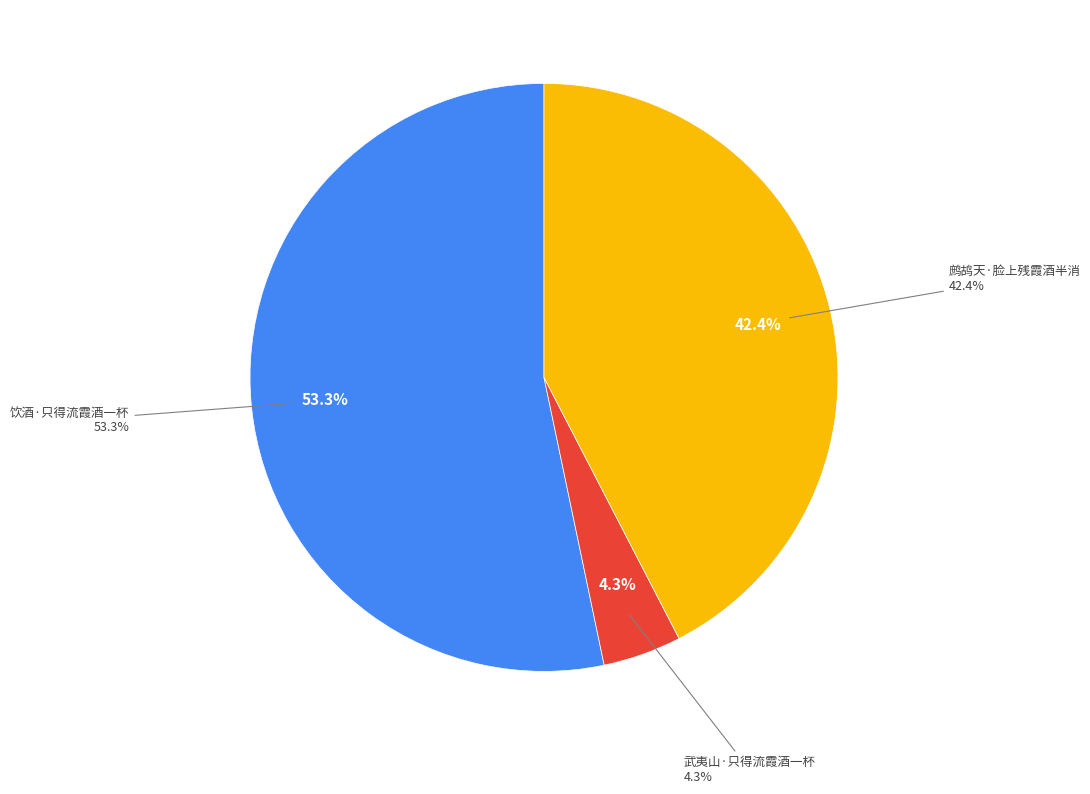

To the nearest percent, what is the combined percentage of 武夷山·只得流霞酒一杯 and 饮酒·只得流霞酒一杯?

58%